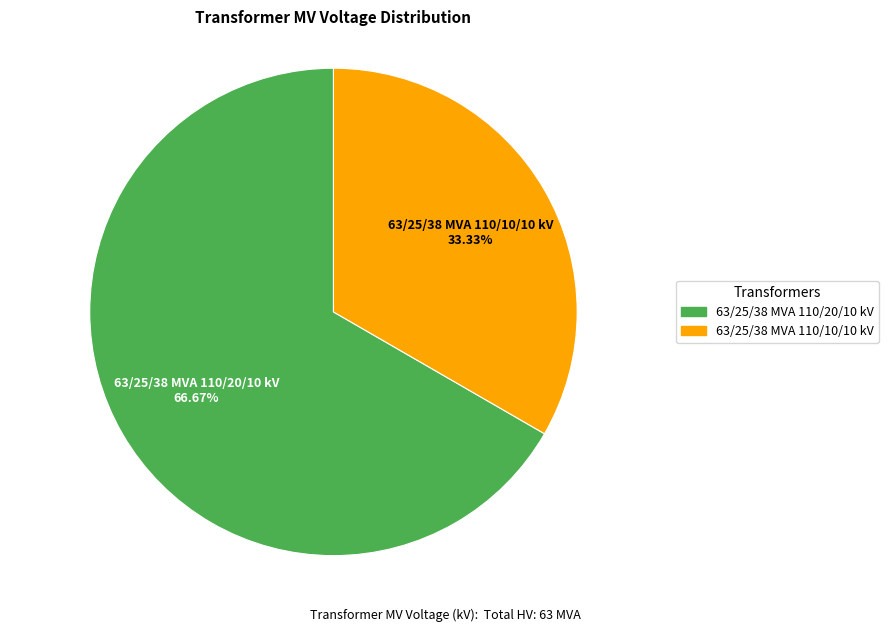

True or false: 63/25/38 MVA 110/10/10 kV accounts for 40% of the total.

False